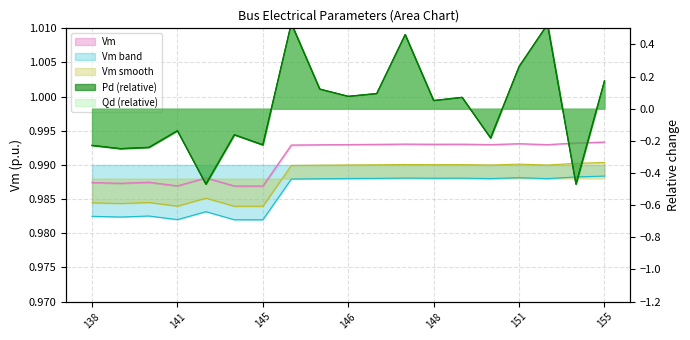

True or false: Pd has more than 2 points higher than both neighbors.

True